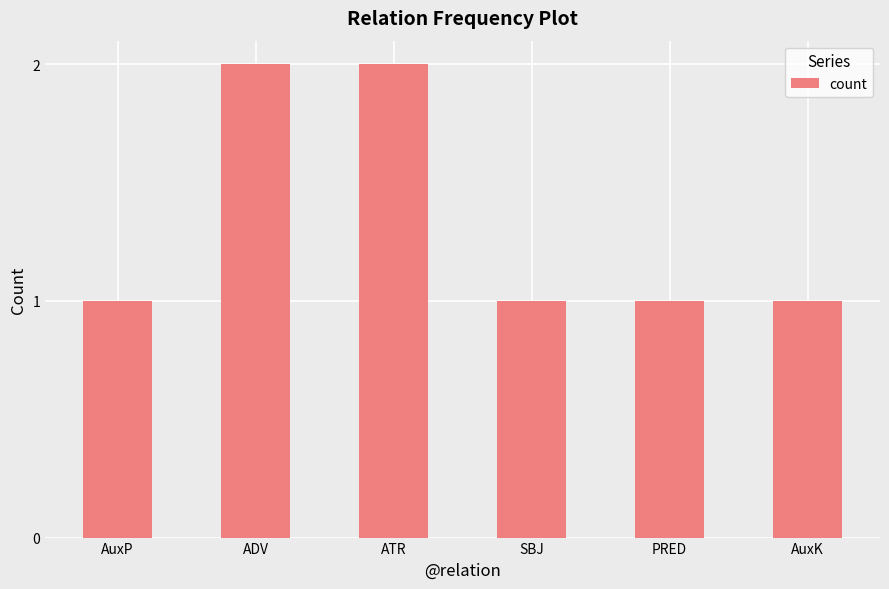

What is the ratio of the value at SBJ to the value at AuxP?

1.0